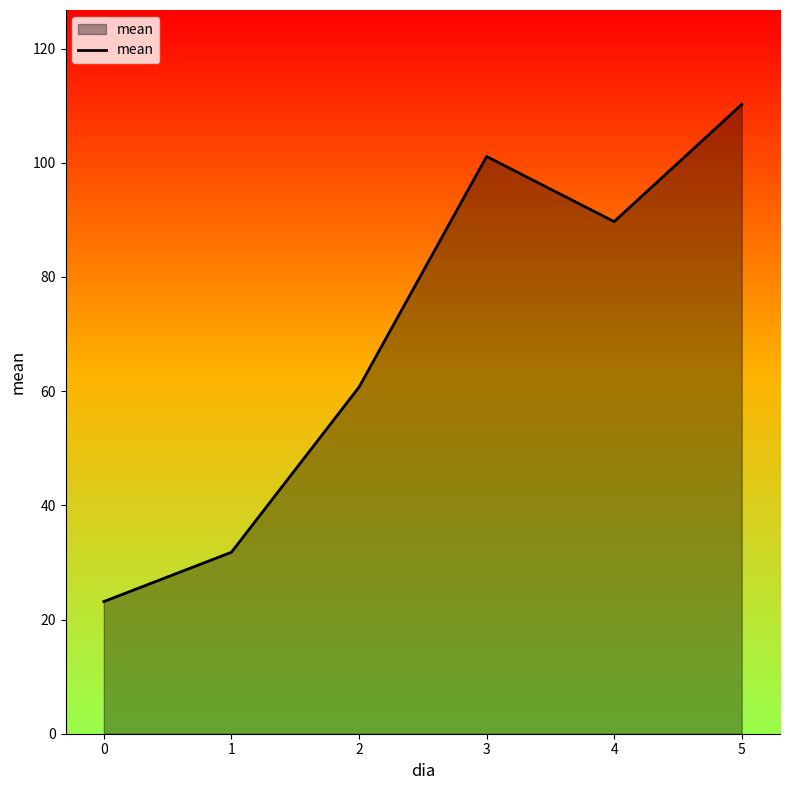

List the labels in order of mean value, smallest first.

0, 1, 2, 4, 3, 5